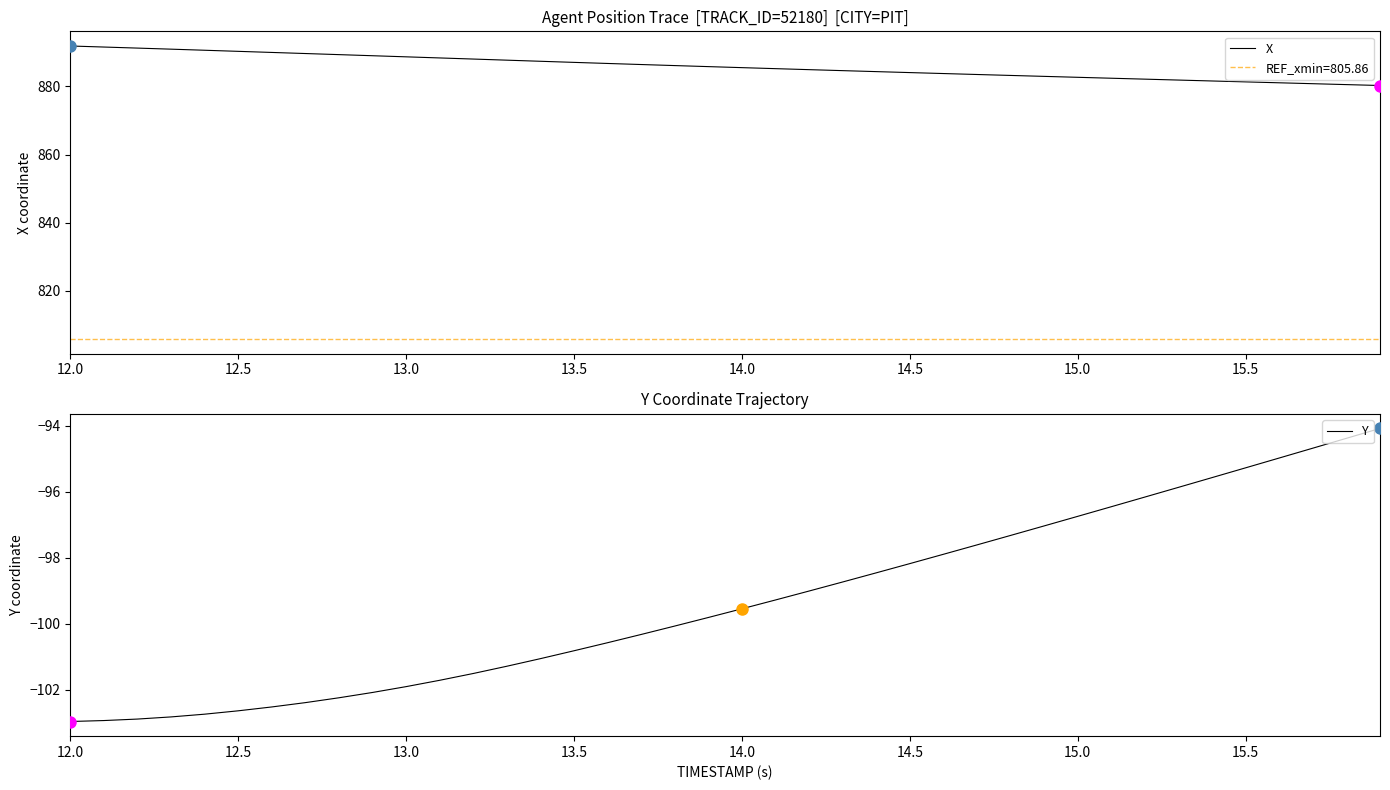

What is the highest value of the X series?

891.9